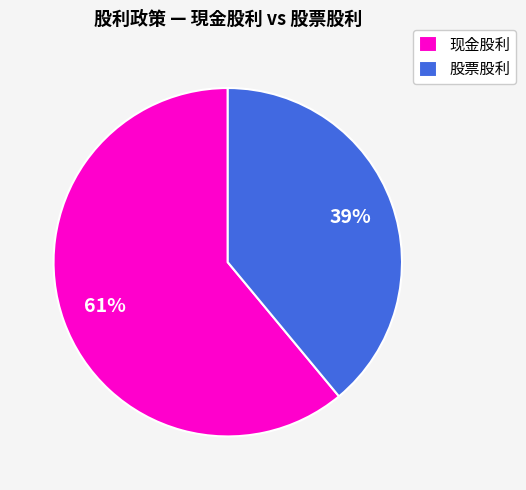

The 股票股利 slice represents 39% of the pie. True or false?

True